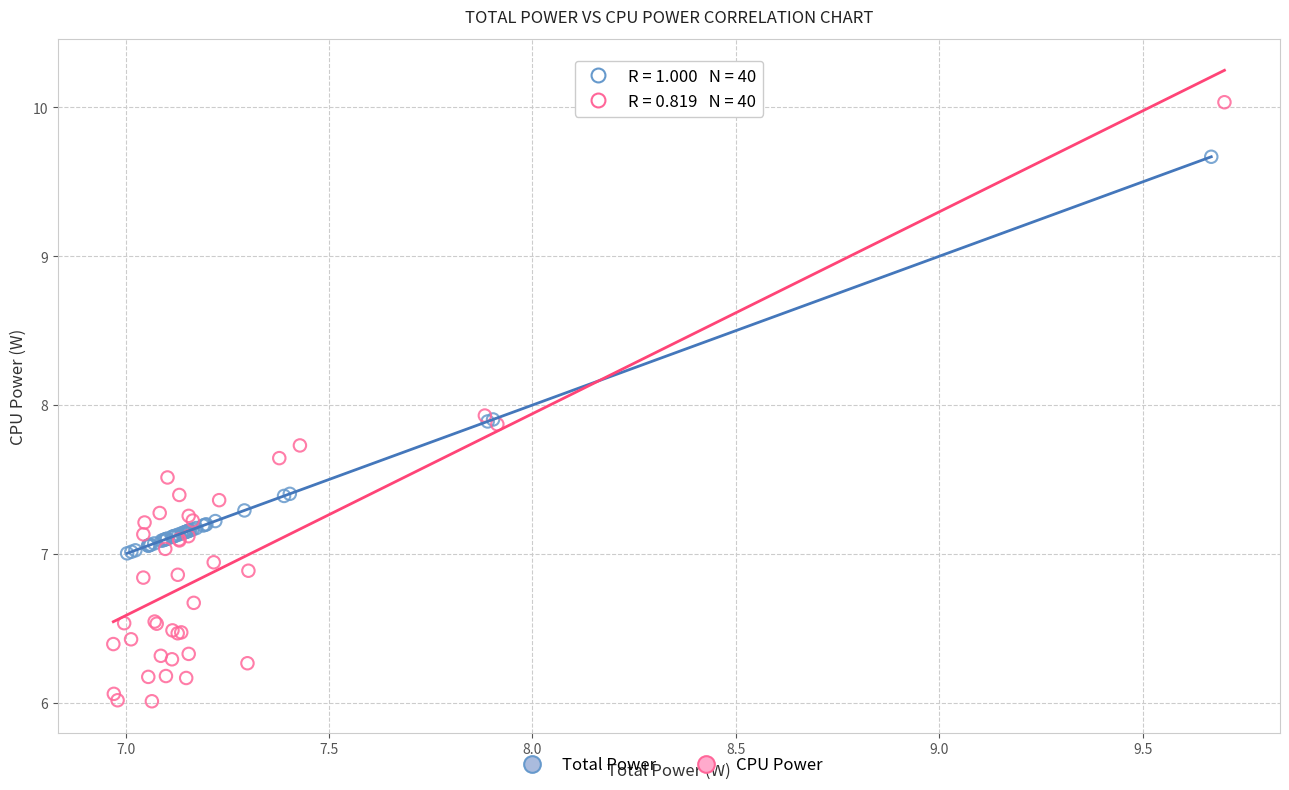

What are all the series names shown in the legend?

Total Power, CPU Power